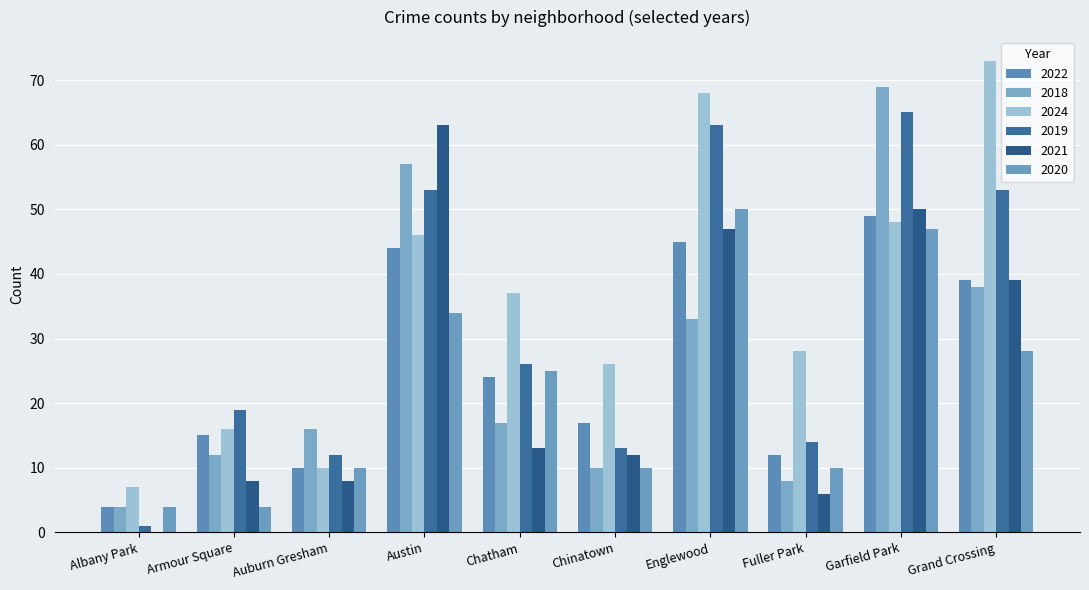

How many bars are there in each group?

6